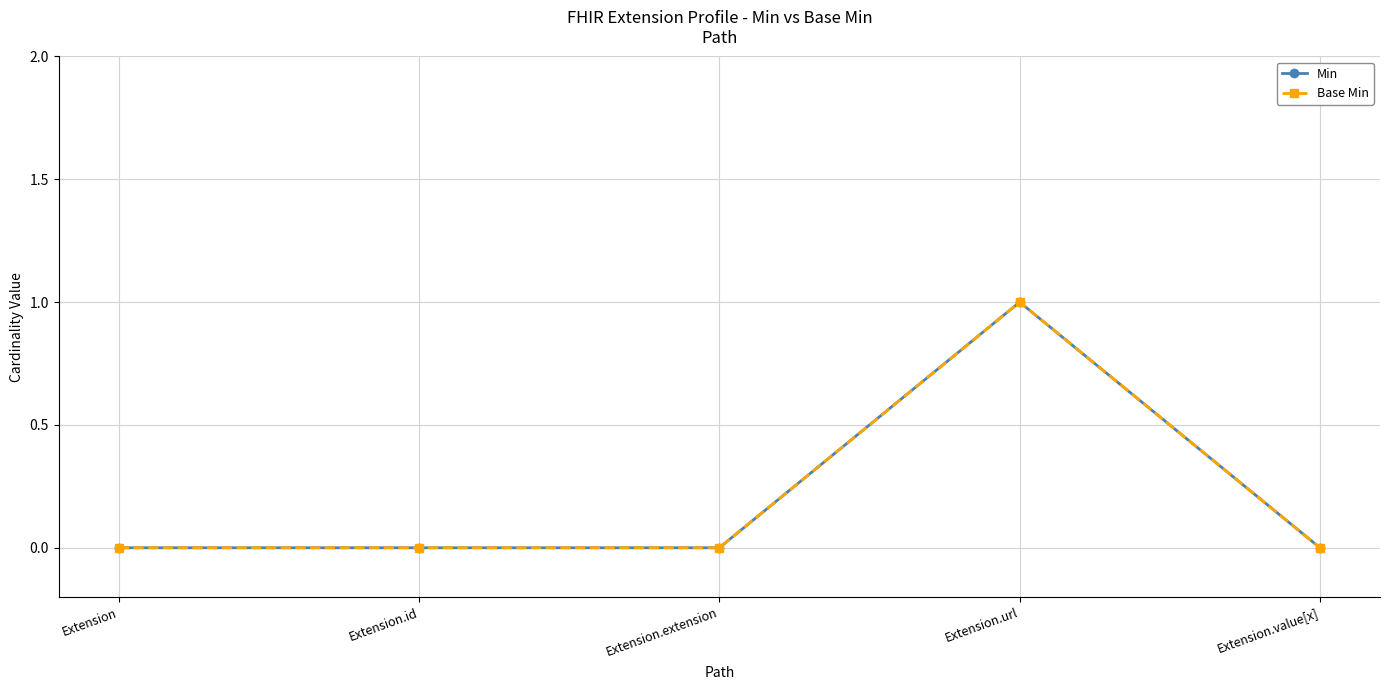

Is this an area chart (filled region under the line)?

No